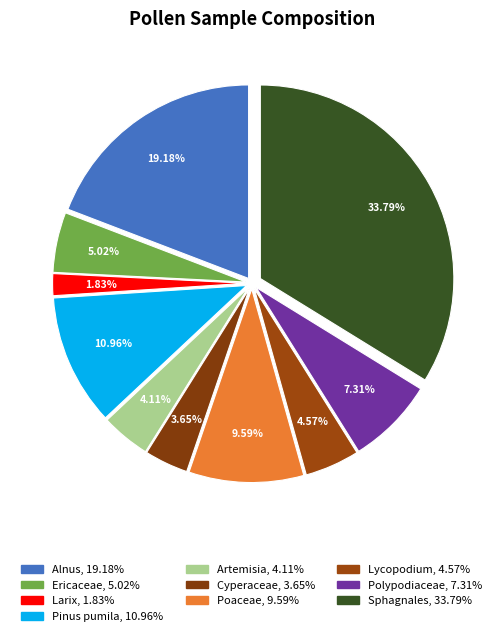

Which slice is the largest?

Sphagnales